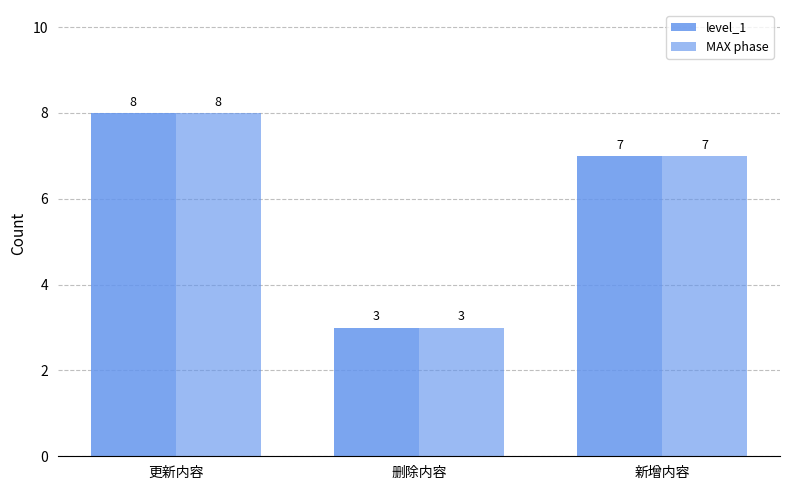

How many groups of bars are there?

3